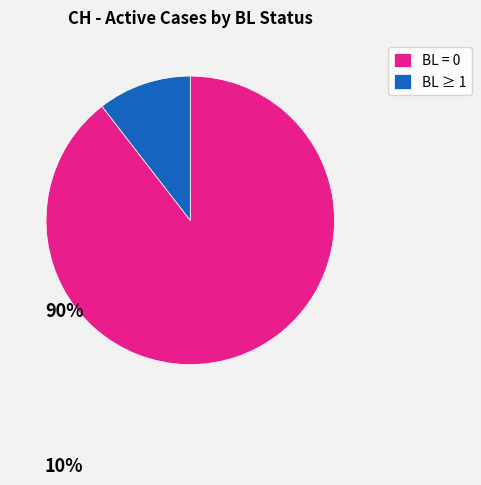

The BL = 0 slice represents 98% of the pie. True or false?

False